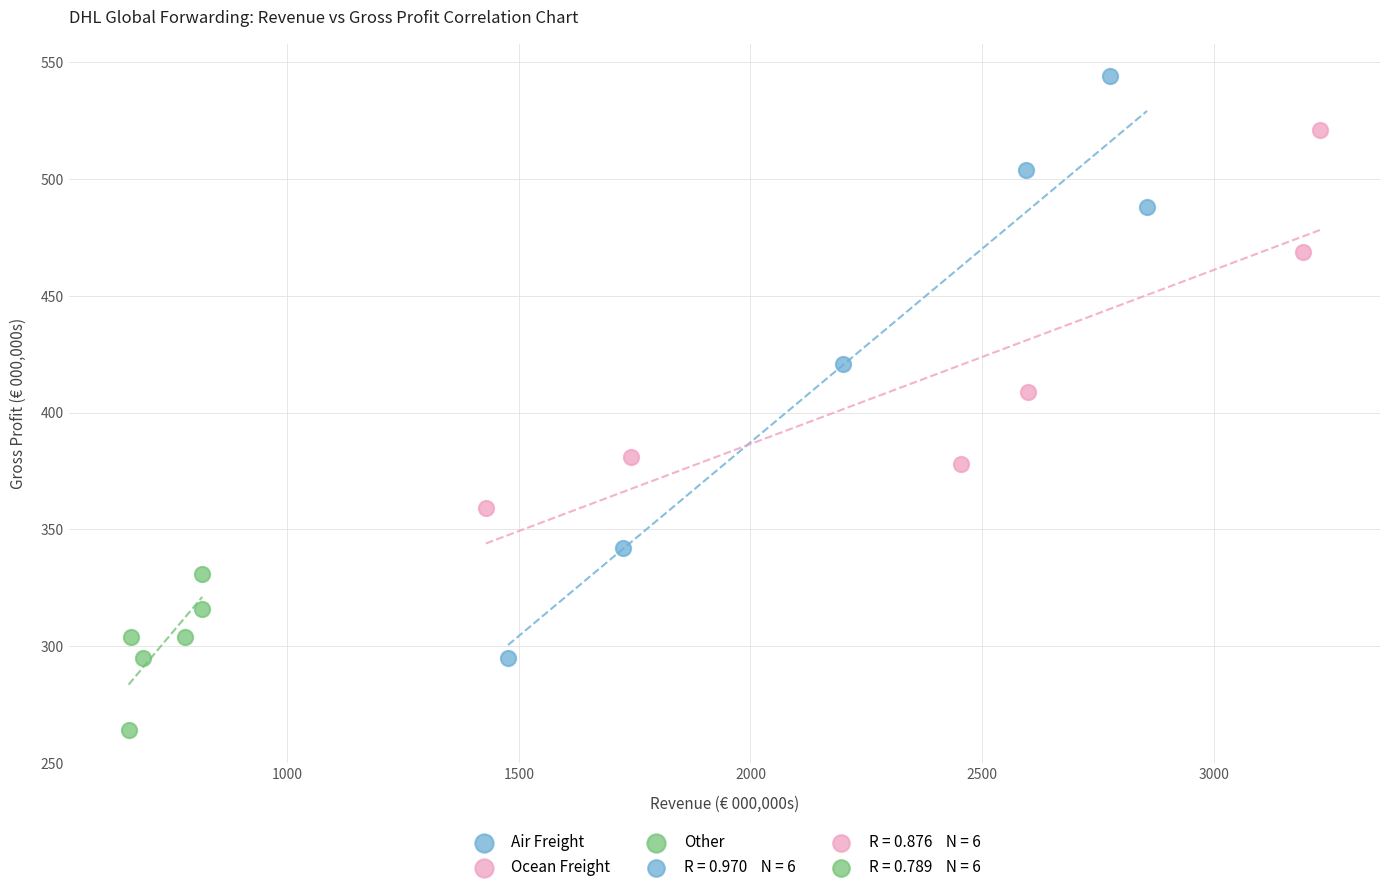

Which series contains the highest Y value?

Air Freight